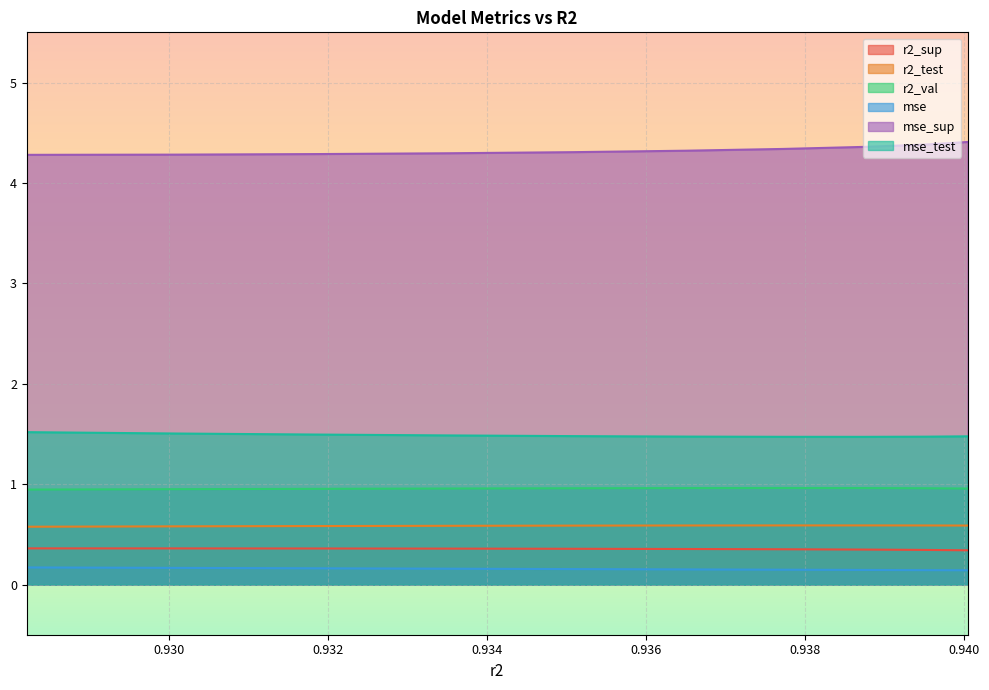

What is the label of the 7th point from the left?

0.9377304427213097